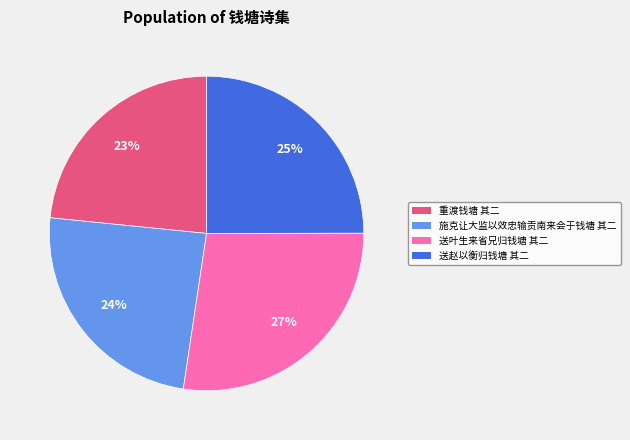

What is the ratio of the value at 重渡钱塘 其二 to the value at 施克让大监以效忠输贡南来会于钱塘 其二?

1.0